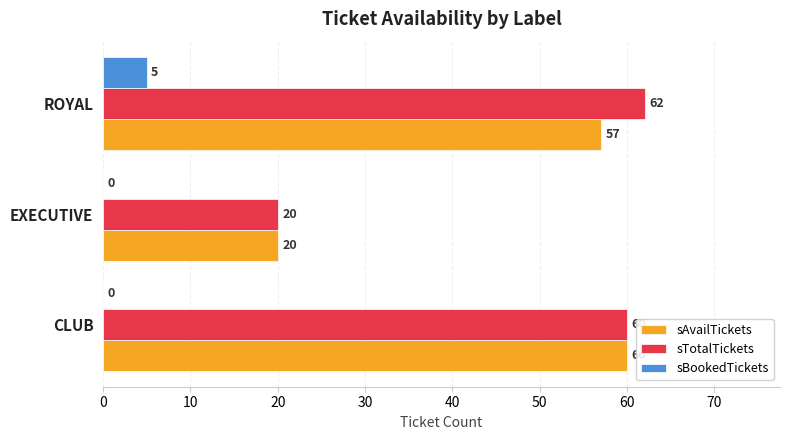

What is the total value across all series at ROYAL?

124